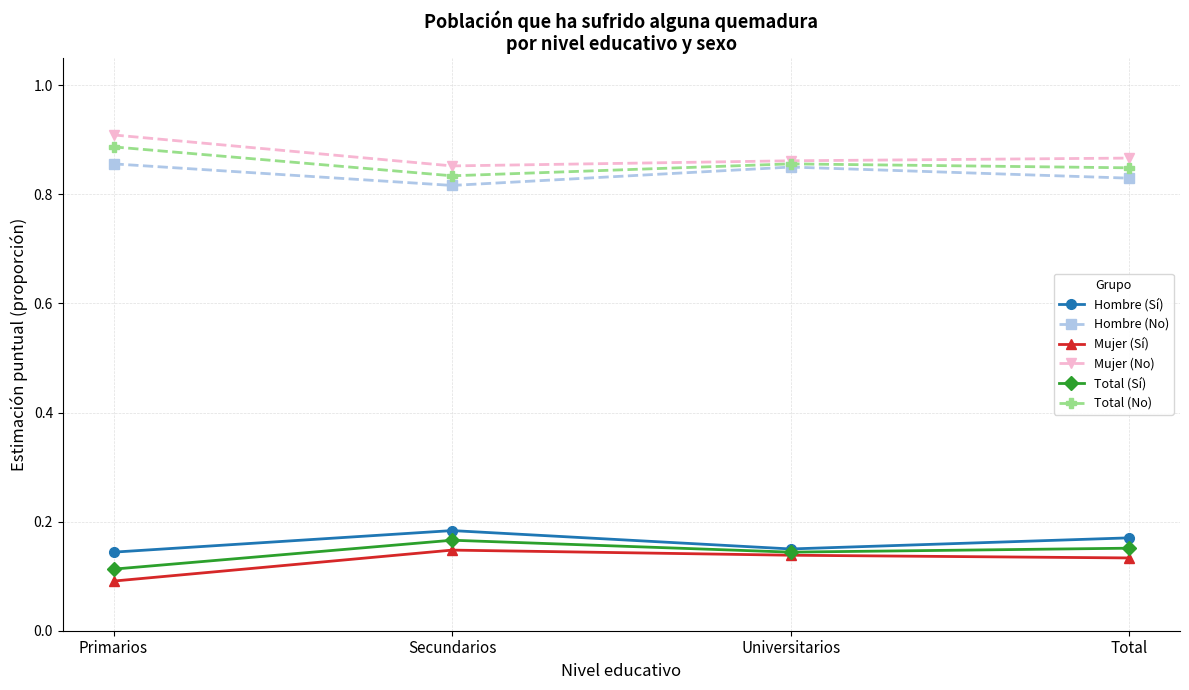

True or false: Hombre (Sí) has more than 0 points higher than both neighbors.

True